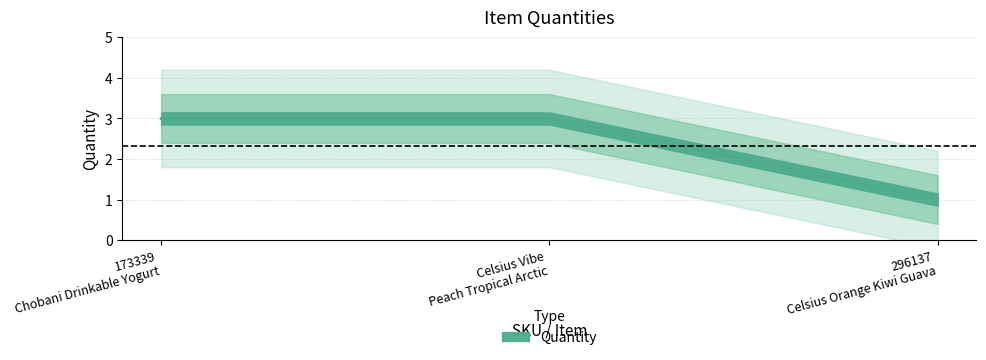

How many values are below 3?

1